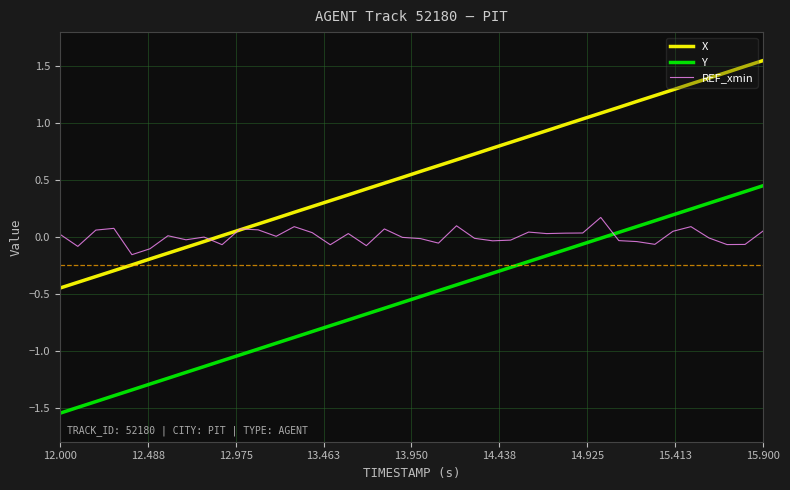

Which series has the largest total across all categories?

X